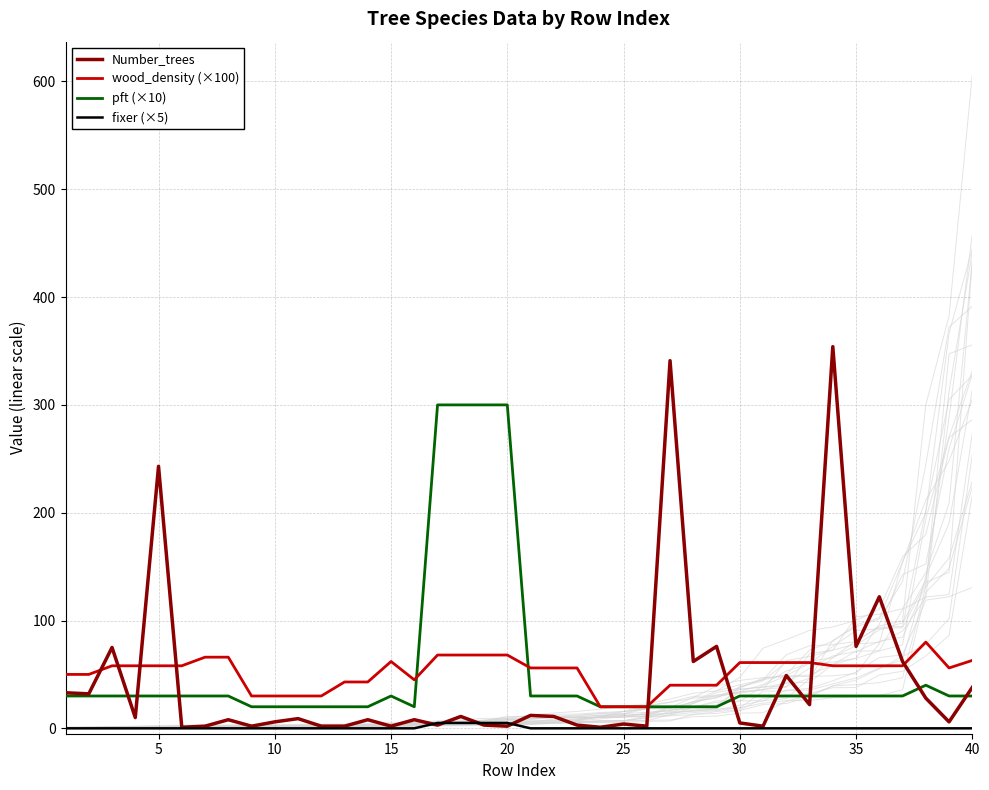

True or false: pft (×10) and fixer (×5) intersect in this chart.

False